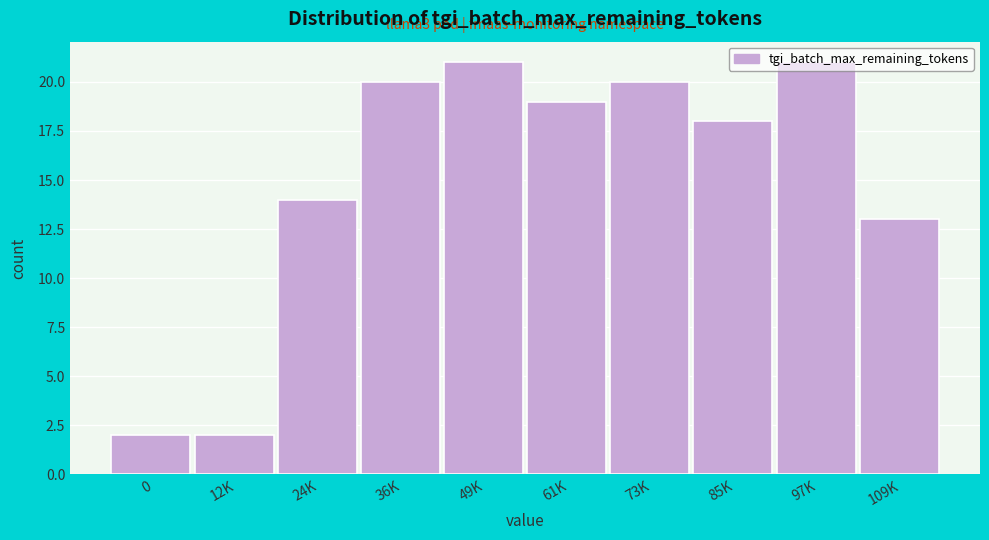

What is the greatest value displayed?

21